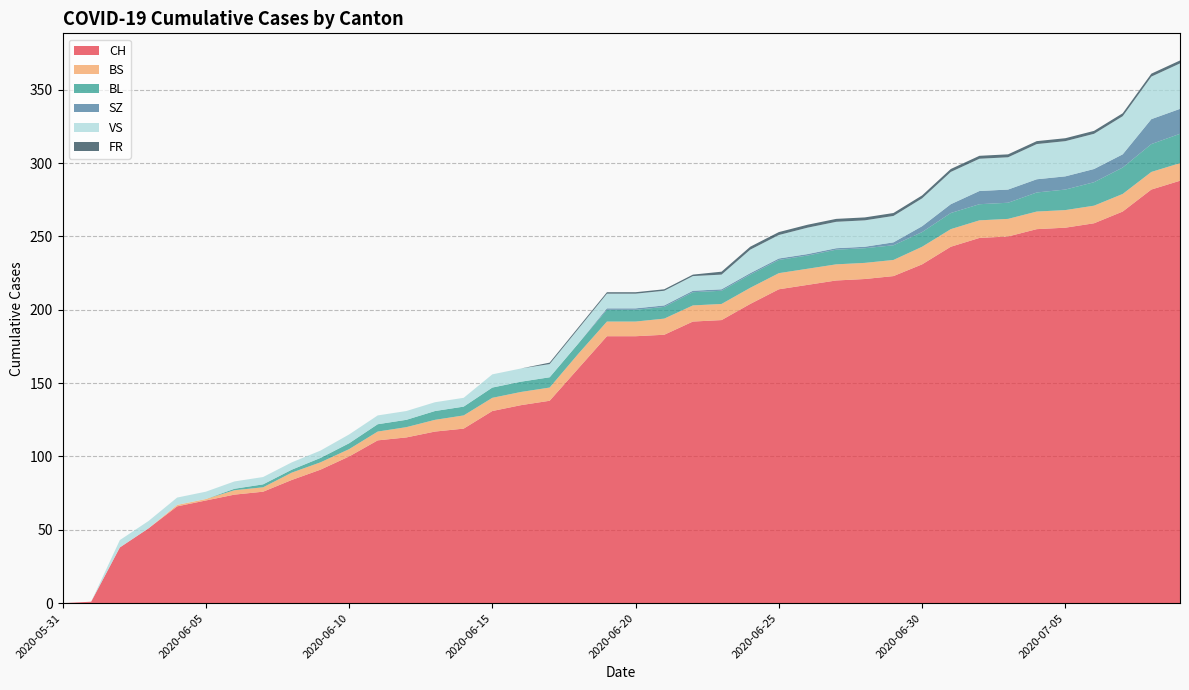

Reading right to left, list all the values displayed in this chart.

CH: 288	282	267	259	256	255	250	249	243	231	223	221	220	217	214	204	193	192	183	182	182	160	138	135	131	119	117	113	111	100	91	84	76	74	70	66	51	38	1	0
BS: 12	12	12	12	12	12	12	12	12	12	11	11	11	11	11	11	11	11	11	10	10	10	9	9	9	9	8	7	6	5	5	5	3	3	1	1	0	0	0	0
BL: 20	19	18	16	14	13	11	11	11	10	10	10	10	9	9	9	9	9	8	8	8	7	7	7	7	6	6	5	5	4	3	2	2	1	0	0	0	0	0	0
SZ: 17	17	9	9	9	9	9	9	6	4	2	1	1	1	1	1	1	1	1	1	1	0	0	0	0	0	0	0	0	0	0	0	0	0	0	0	0	0	0	0
VS: 31	29	26	24	24	24	22	22	22	19	18	18	18	18	16	16	10	10	10	10	10	10	9	9	9	6	6	6	6	6	5	5	5	5	5	5	5	5	0	0
FR: 2	2	2	2	2	2	2	2	2	2	2	2	2	2	2	2	2	1	1	1	1	1	1	0	0	0	0	0	0	0	0	0	0	0	0	0	0	0	0	0